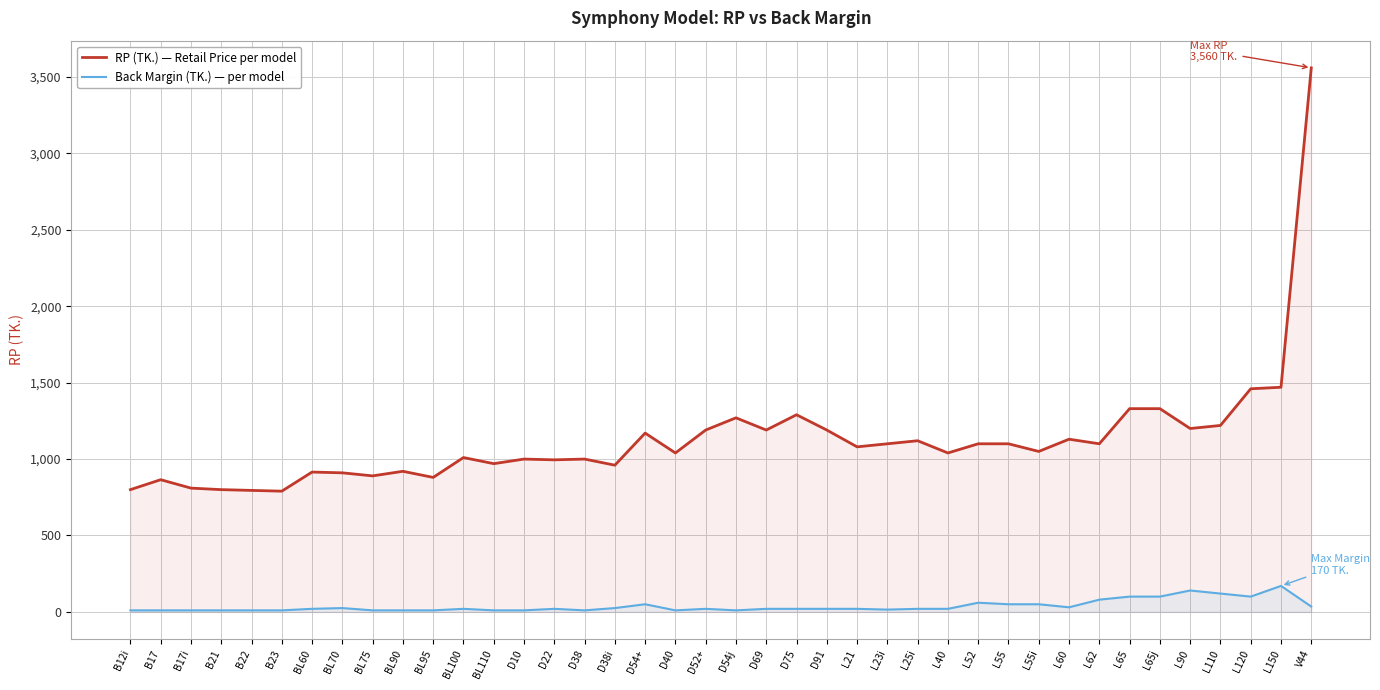

Does the chart display data point markers on the line(s)?

No